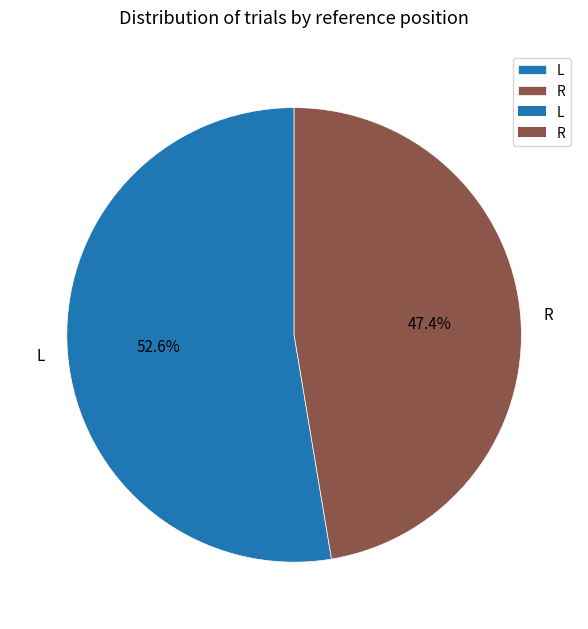

What is the ratio of the value at L to the value at R?

1.1